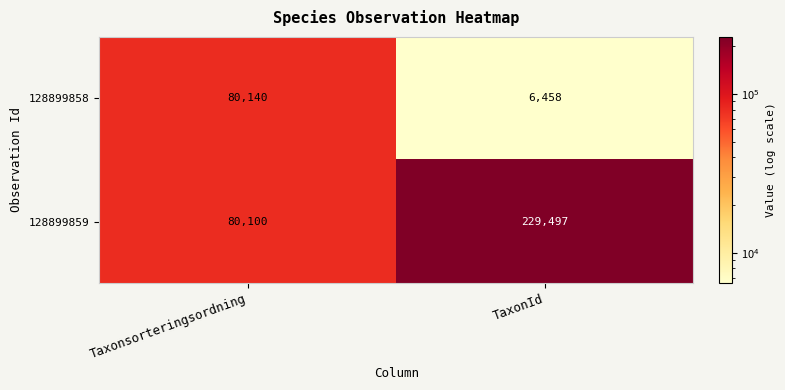

What is the approximate value of 128899859 at TaxonId?

229497